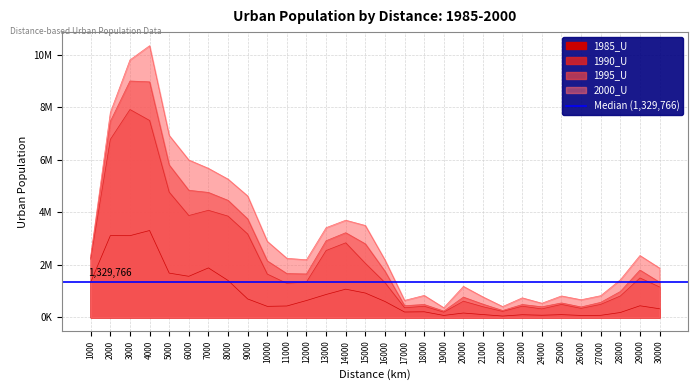

True or false: 1995_U and 1990_U intersect in this chart.

False